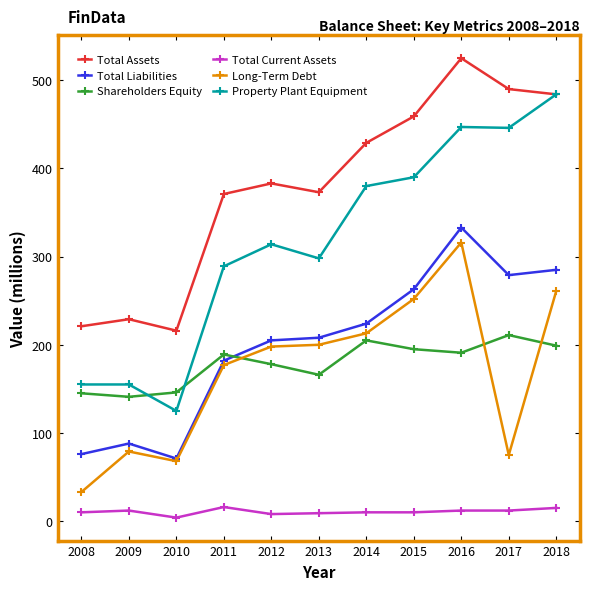

True or false: Property Plant Equipment and Total Current Assets cross at least once.

False